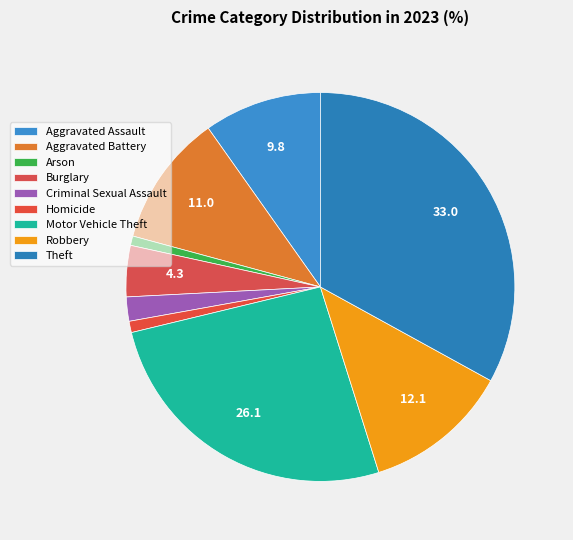

Rank the categories by value from highest to lowest.

Theft, Motor Vehicle Theft, Robbery, Aggravated Battery, Aggravated Assault, Burglary, Criminal Sexual Assault, Homicide, Arson